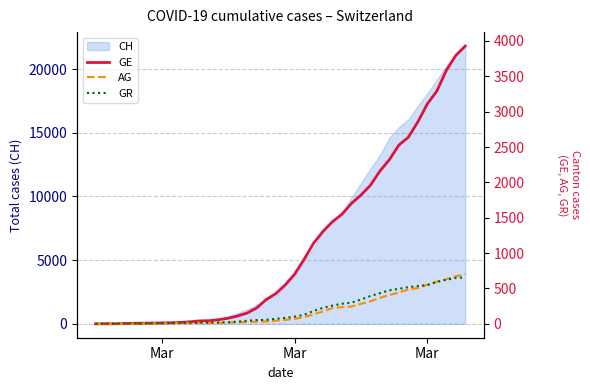

After their last crossing, which series has the higher values: GR or AG?

AG